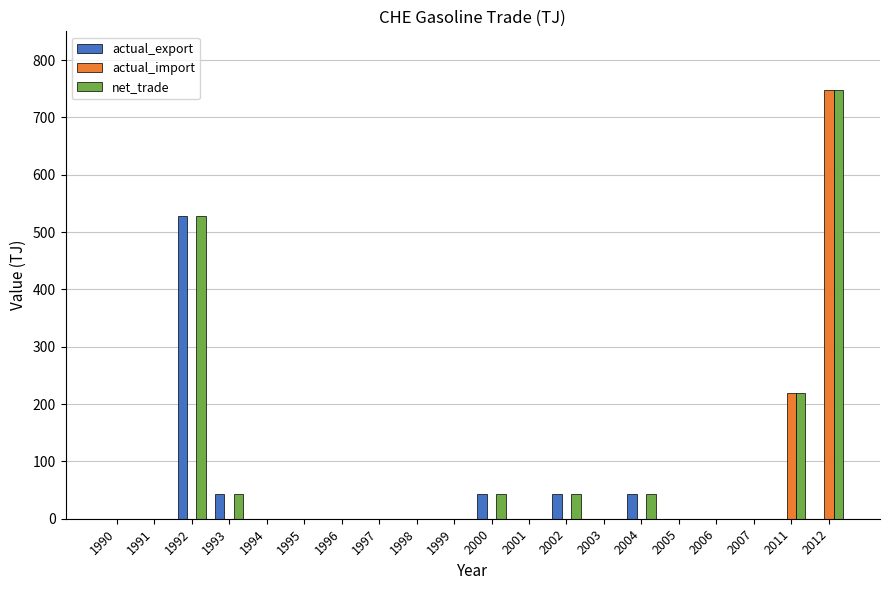

What is the sum of the actual_export values at 2004 and 2005?

44